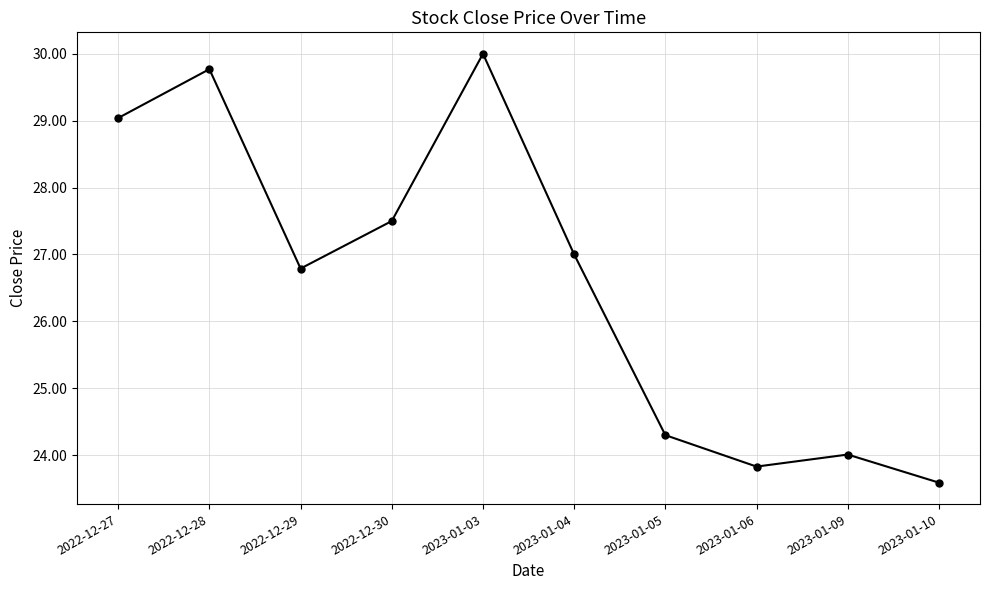

Read the value at 2022-12-28.

29.8